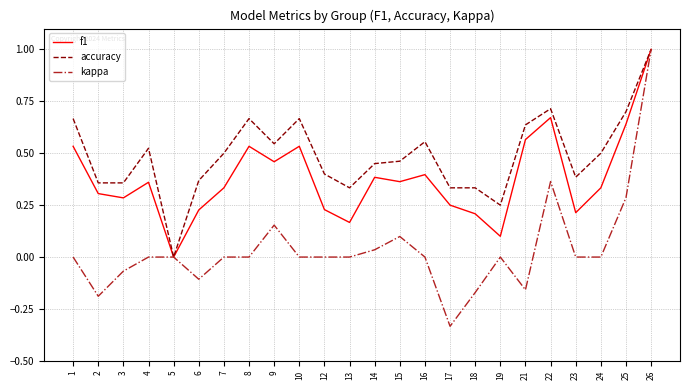

Count the accuracy values in the range 0 to 1.

24